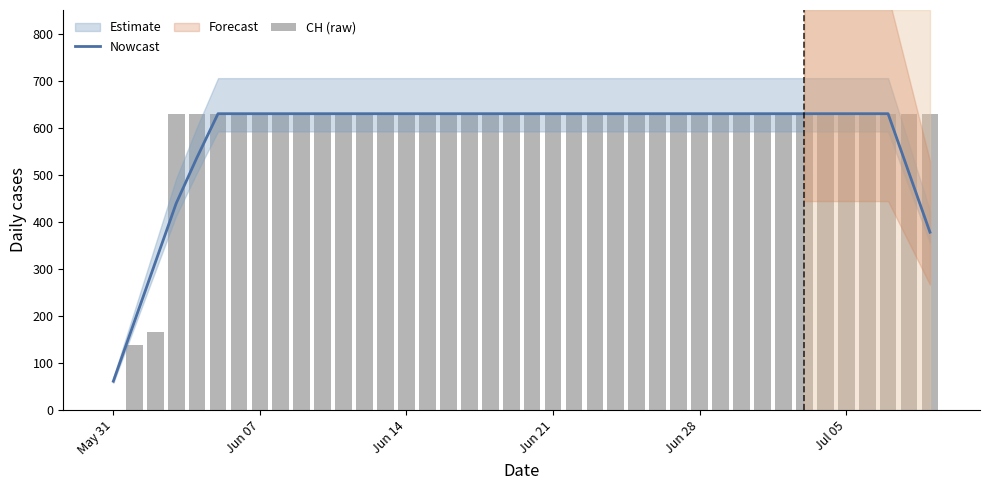

What is the value of the Nowcast bar at the 18th from the left?

631.0